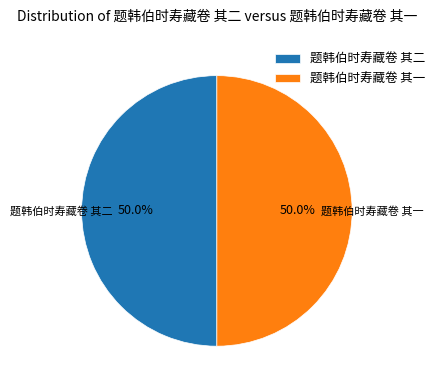

What portion of the pie excludes 题韩伯时寿藏卷 其二?

50.0%